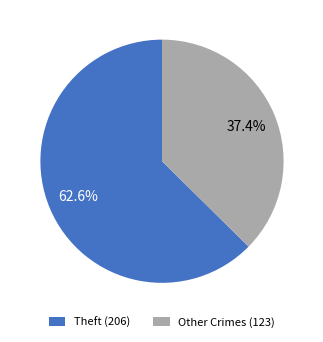

What is the largest slice in the pie chart?

Theft (206)